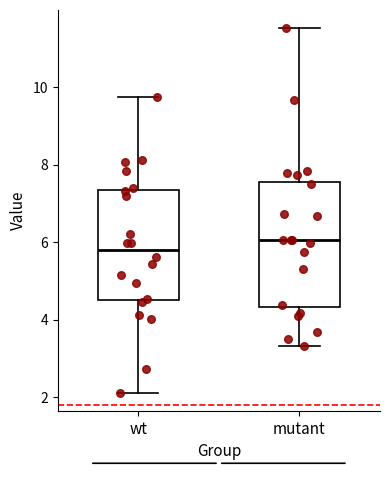

Reading left to right, read every box against the y-axis: the position of its median line, the range the box covers, and the ends of its whiskers. The values are not printed on the chart, so give them approximately, as read against the axis.

wt: median 5.8, box 4.6 to 7.4, whiskers 2.2 to 9.8
mutant: median 6.0, box 4.4 to 7.6, whiskers 3.4 to 11.6